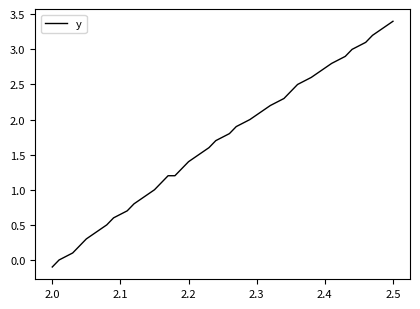

What is the difference between the maximum and minimum values?

3.5